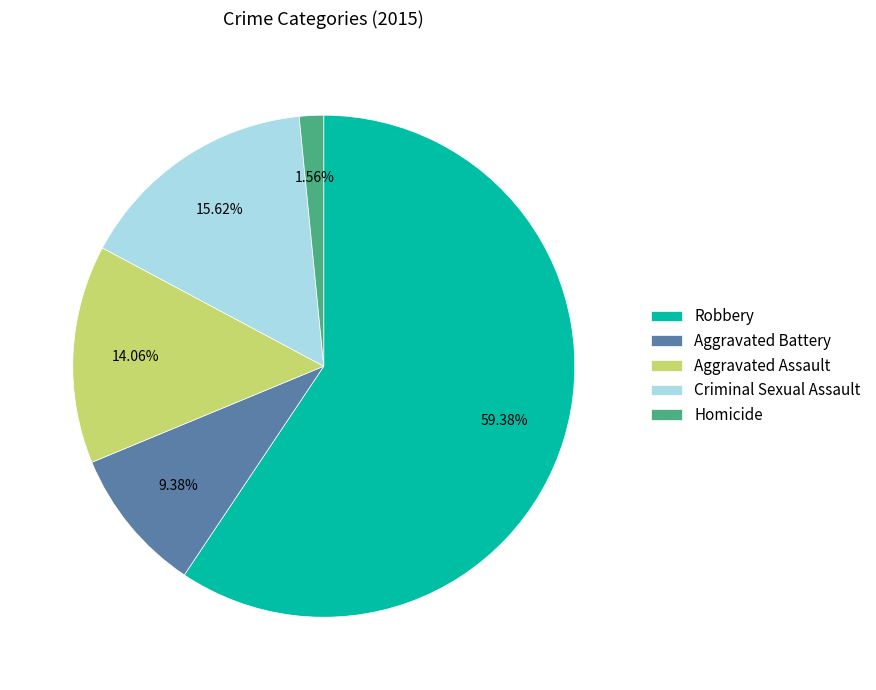

What is the ratio of the value at Aggravated Battery to the value at Homicide?

6.0